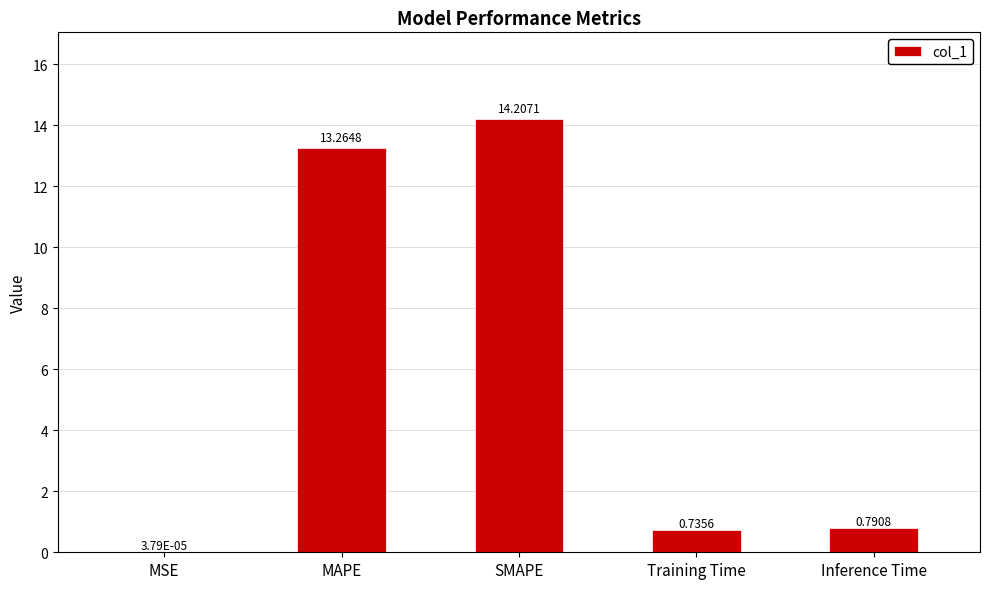

What is the sum of the values at SMAPE and Training Time?

14.9